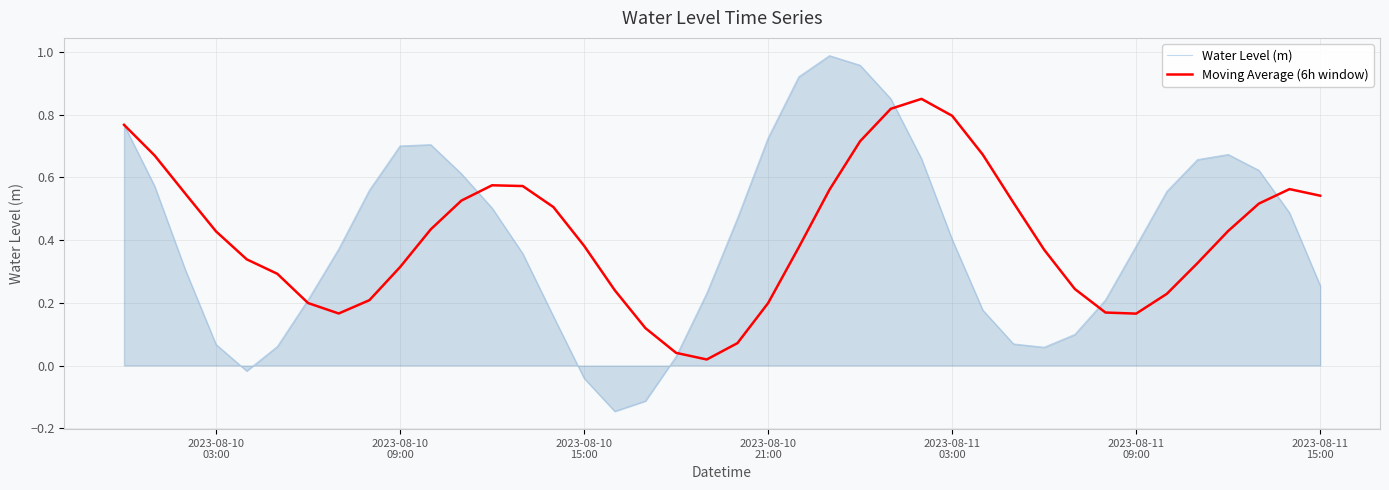

Which series has the widest spread of values?

Water Level (m)